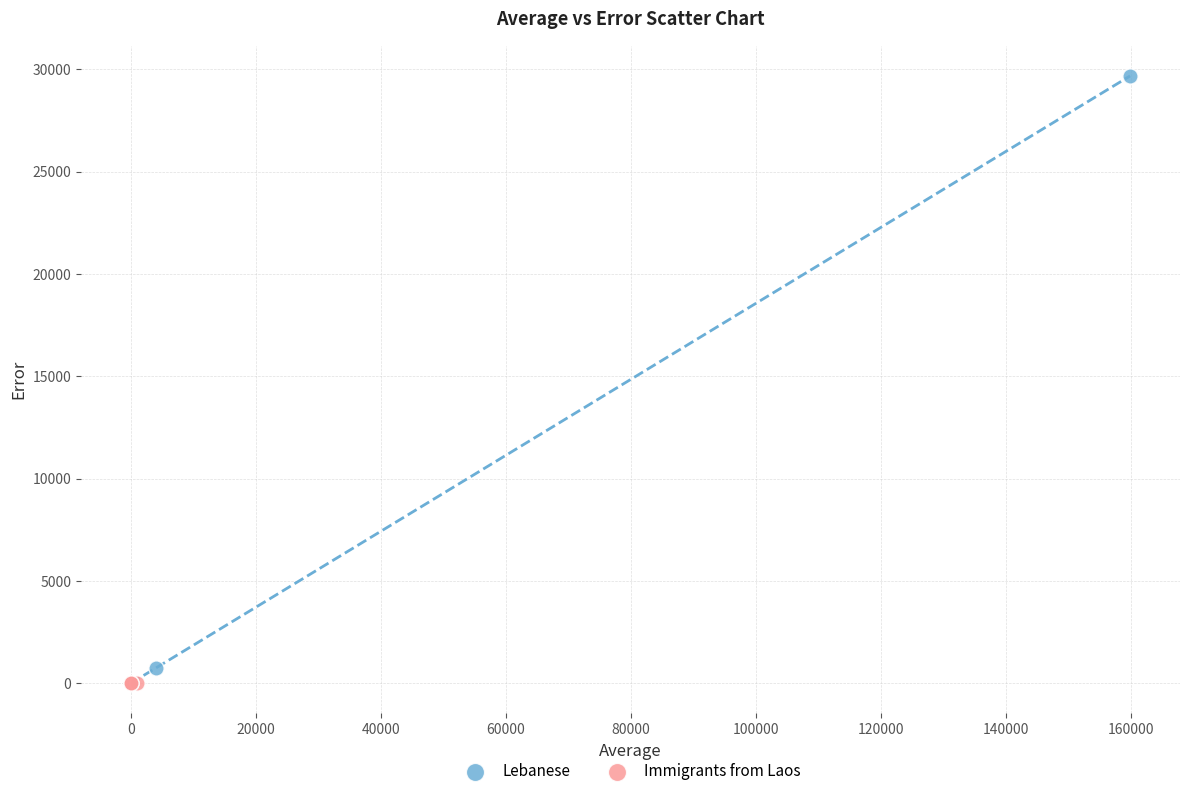

Which series reaches the maximum Y coordinate?

Lebanese